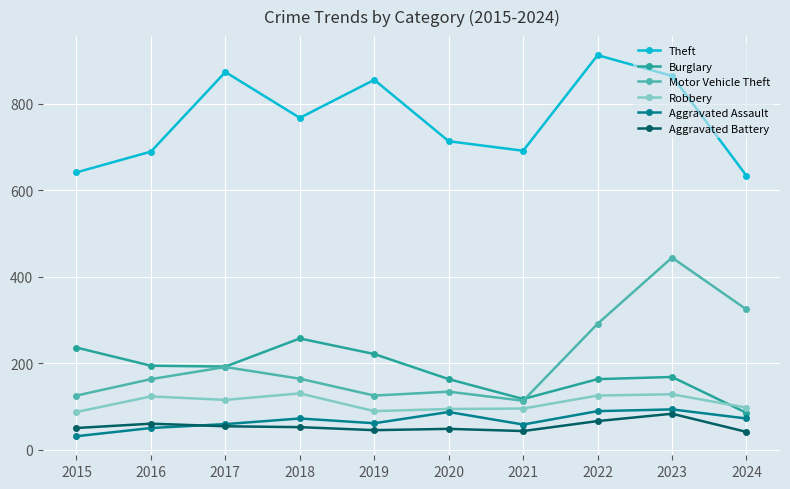

True or false: Theft and Aggravated Battery intersect in this chart.

False